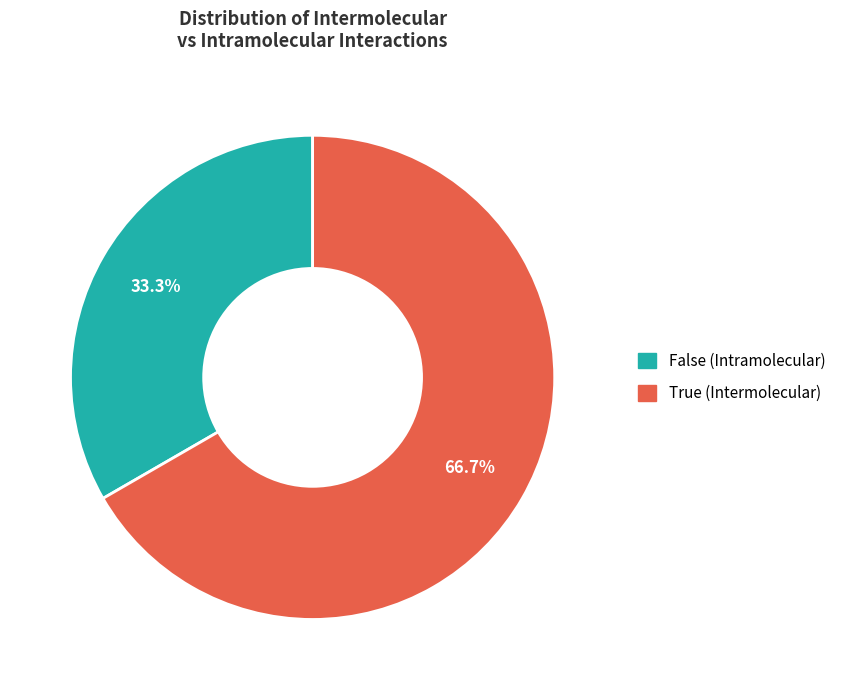

True or false: True accounts for 61% of the total.

False